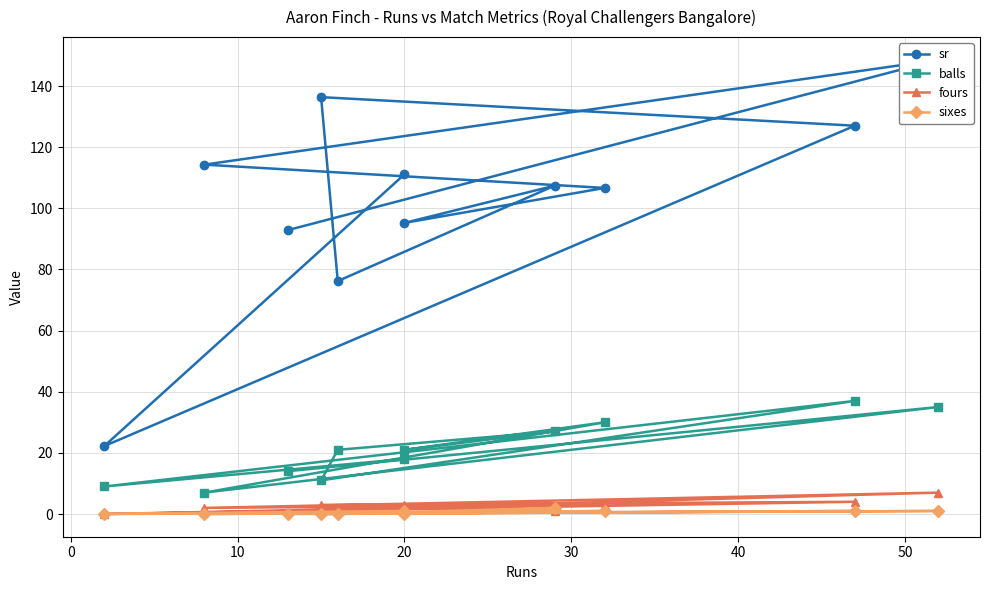

Is it true that fours equals 0.0 at 0?

True